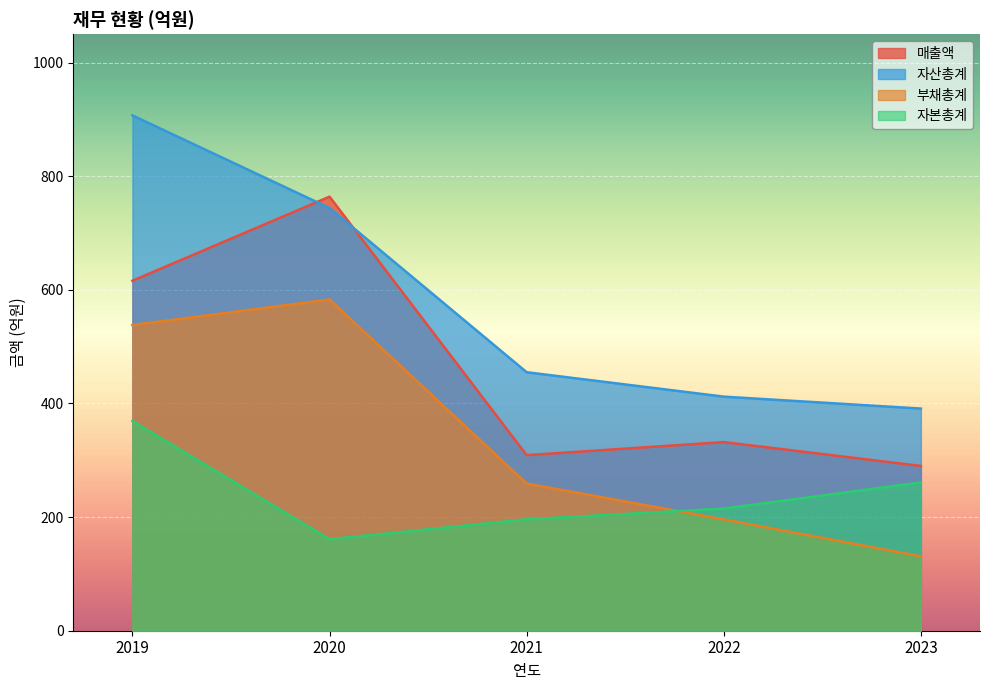

What is the value of the 자본총계 point at the 2nd from the left?

161